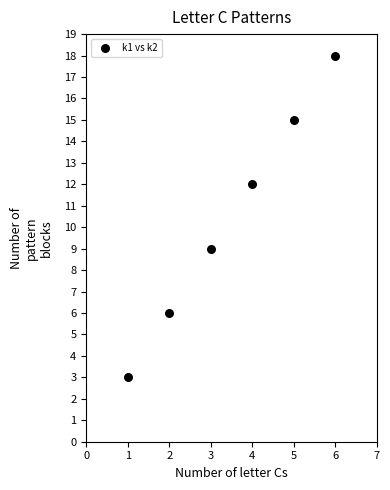

What is the average X value?

4